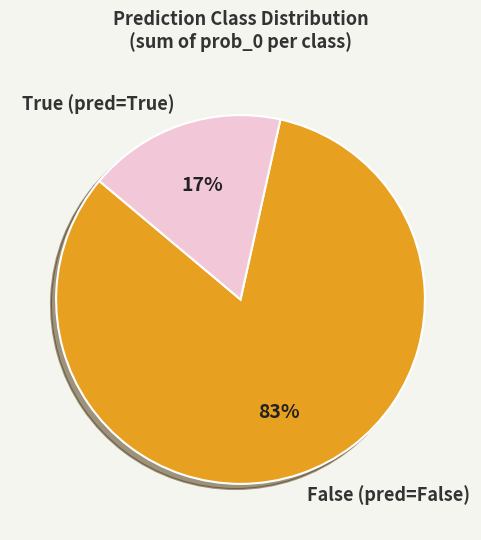

Which has a higher value, True (pred=True) or False (pred=False)?

False (pred=False)